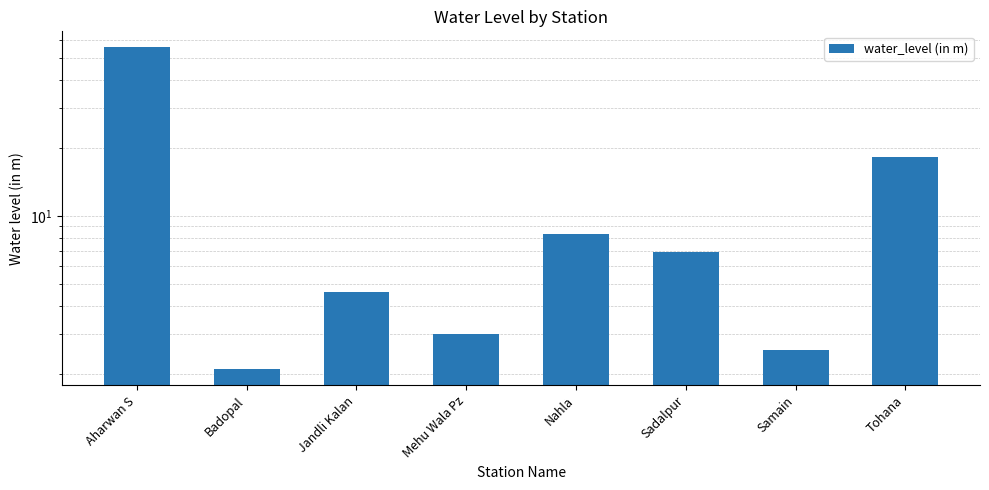

Does the chart contain any negative values?

No